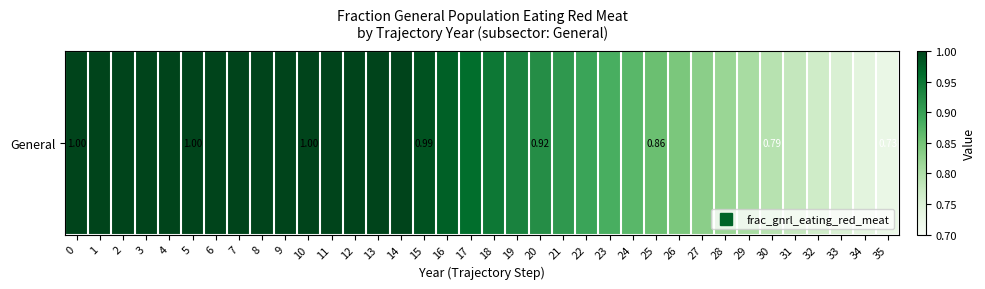

Approximately how many times larger is the value at 34 compared to 7?

0.7